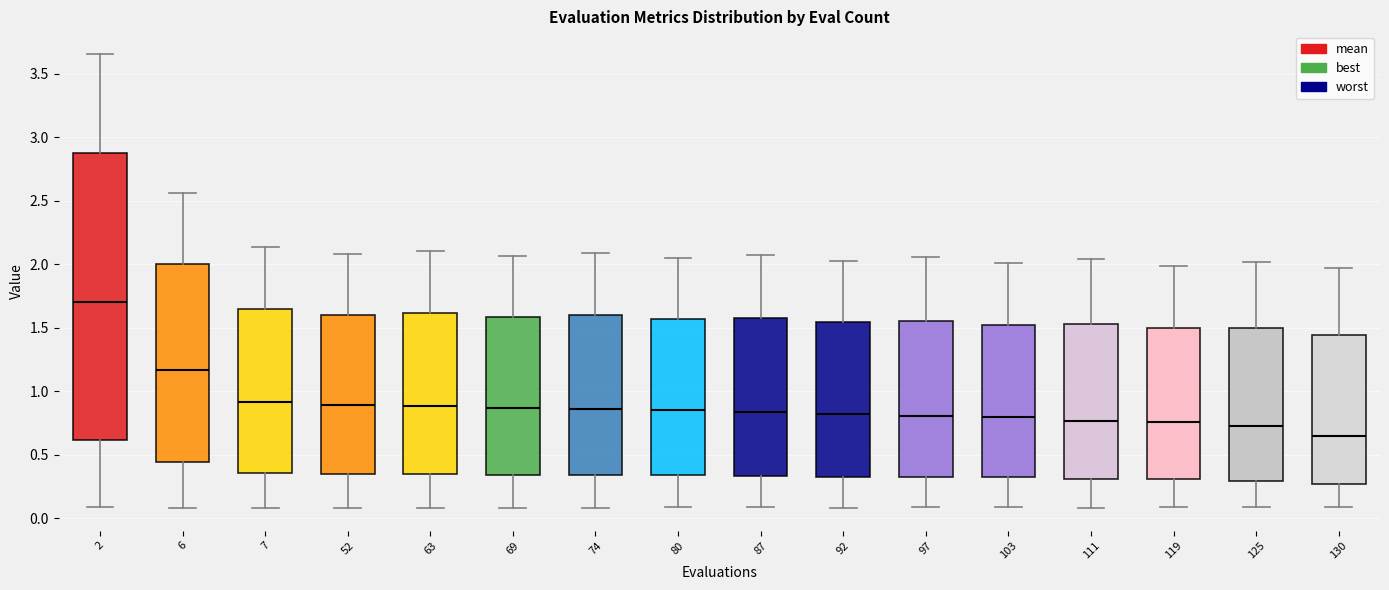

Which box is the tallest, from its lower edge to its upper edge?

2